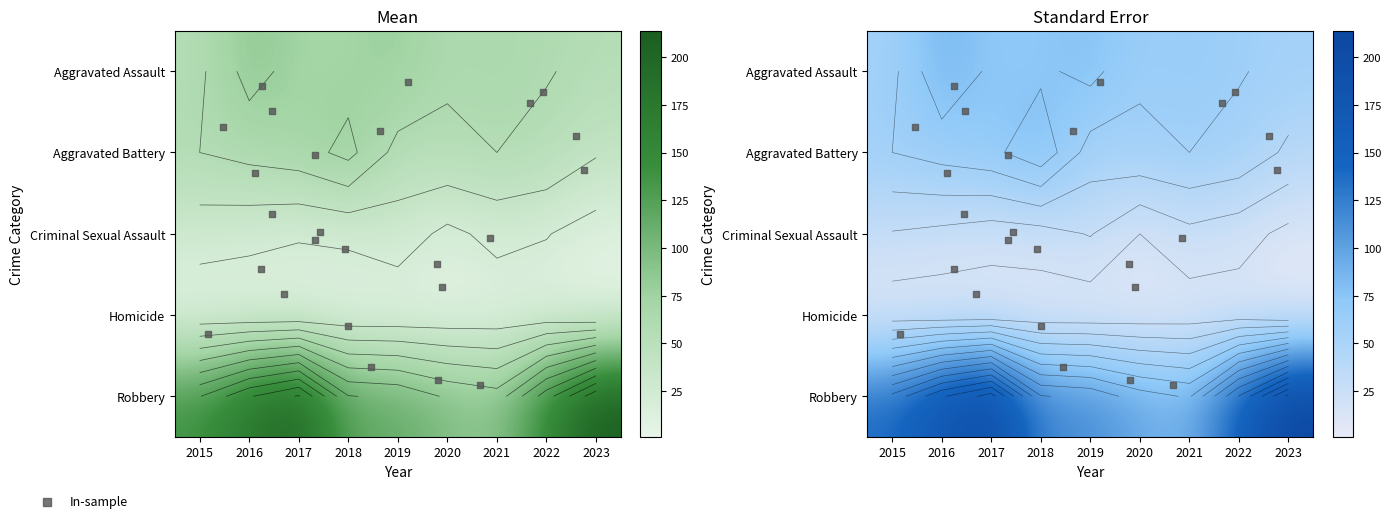

Reading left to right, list all the values displayed in this chart.

Aggravated Assault: 56	88	72	72	80	62	66	61	56
Aggravated Battery: 60	66	71	86	53	57	60	56	42
Criminal Sexual Assault: 29	26	22	24	31	15	26	21	11
Homicide: 5	4	4	4	4	5	6	7	1
Robbery: 139	178	202	121	116	97	88	151	214